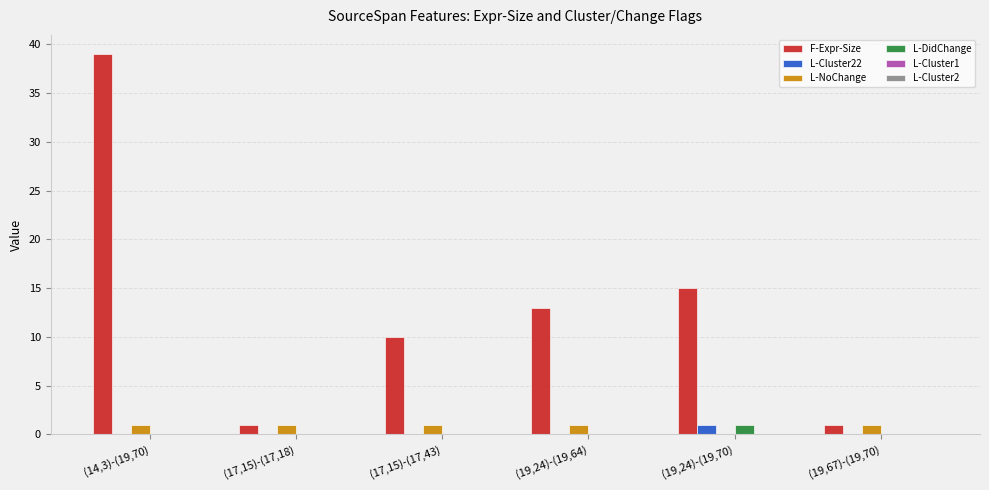

Are the bars grouped side by side (vs. stacked)?

Yes